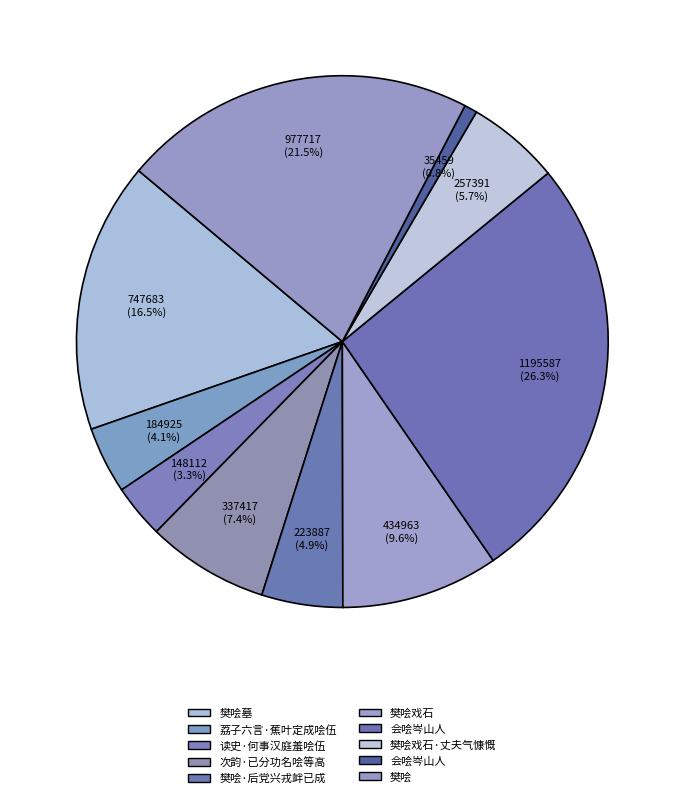

How many segments does this pie chart have?

10